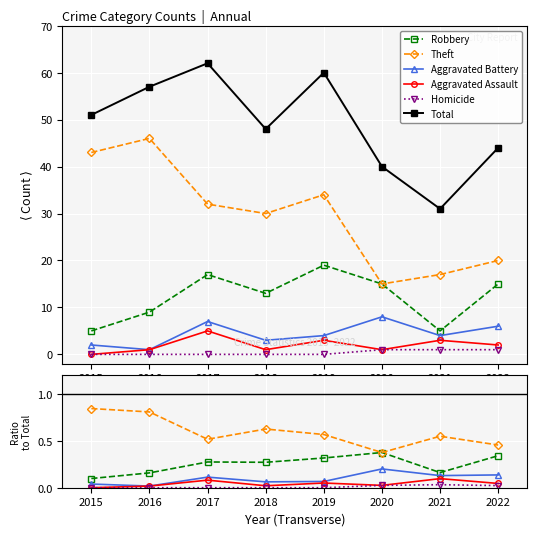

How many series are shown in this chart?

6